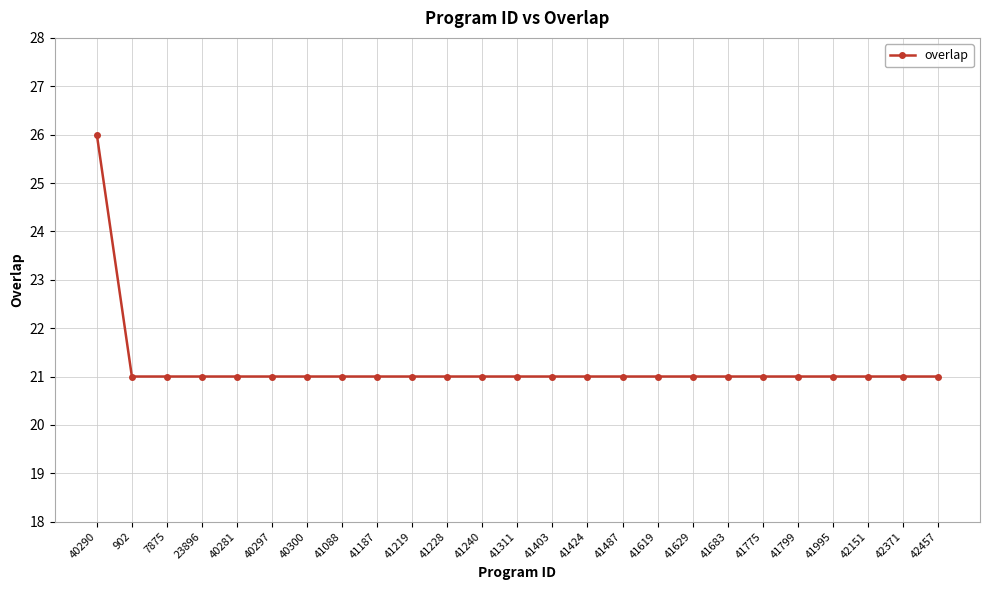

What is the ratio of the value at 41228 to the value at 902?

1.0